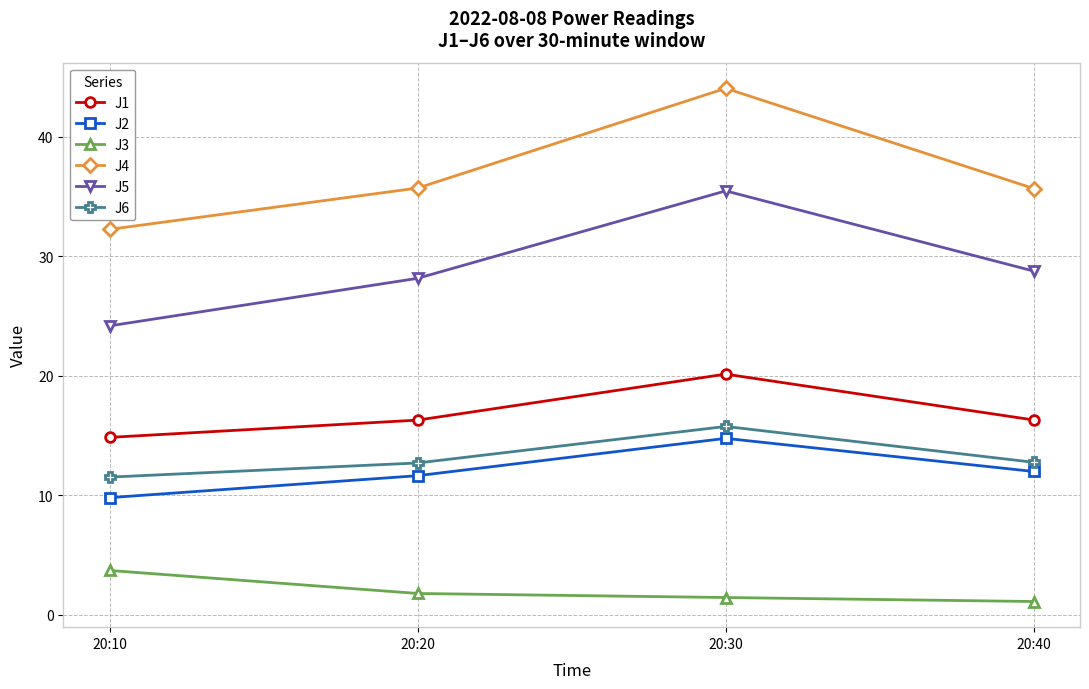

Which series has the widest spread of values?

J4